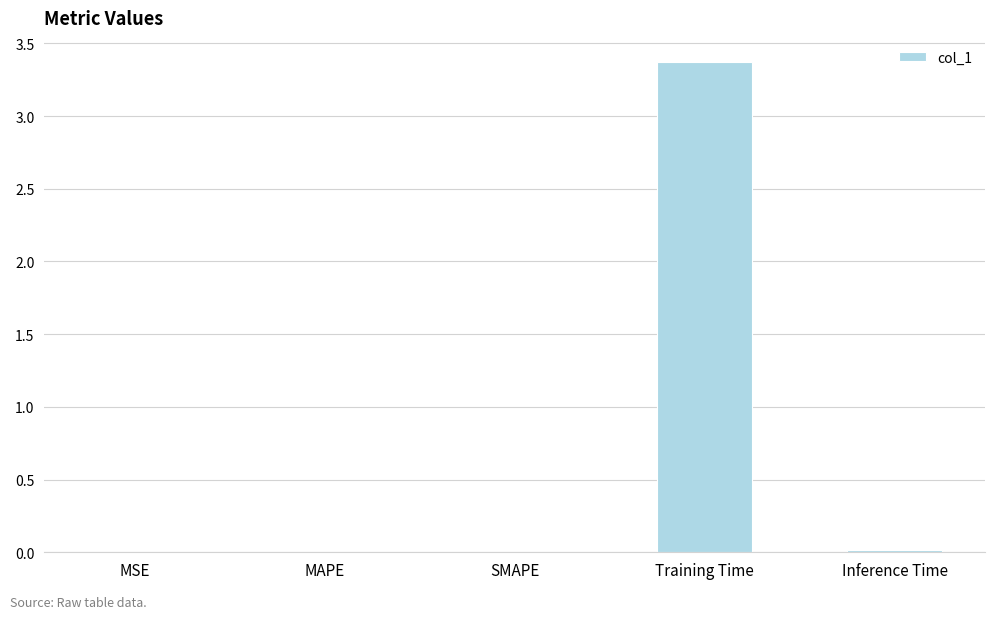

Between Training Time and MSE, which is larger?

Training Time